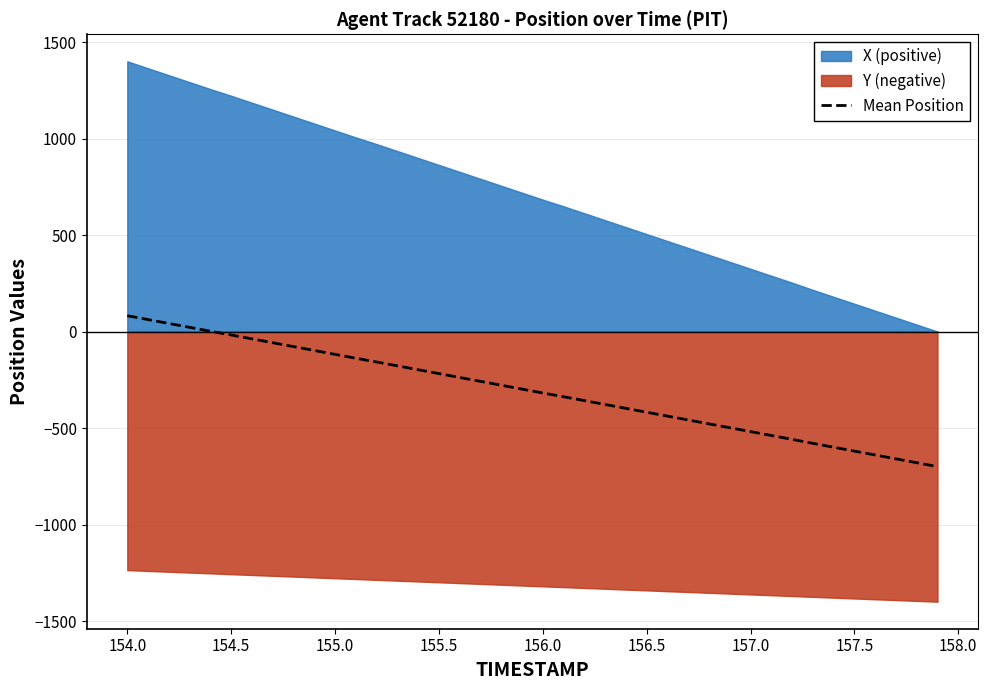

Reading left to right, what are all the values shown in this chart?

81.8	61.7	41.6	21.5	1.5	-17.9	-38.0	-58.1	-78.2	-98.3	-118.4	-138.4	-157.9	-177.9	-198.0	-218.1	-238.2	-258.3	-278.3	-298.4	-318.5	-337.9	-358.0	-378.1	-398.2	-418.2	-438.3	-458.4	-478.5	-498.6	-518.6	-538.7	-558.8	-579.5	-599.6	-619.7	-639.8	-659.8	-679.9	-700.0